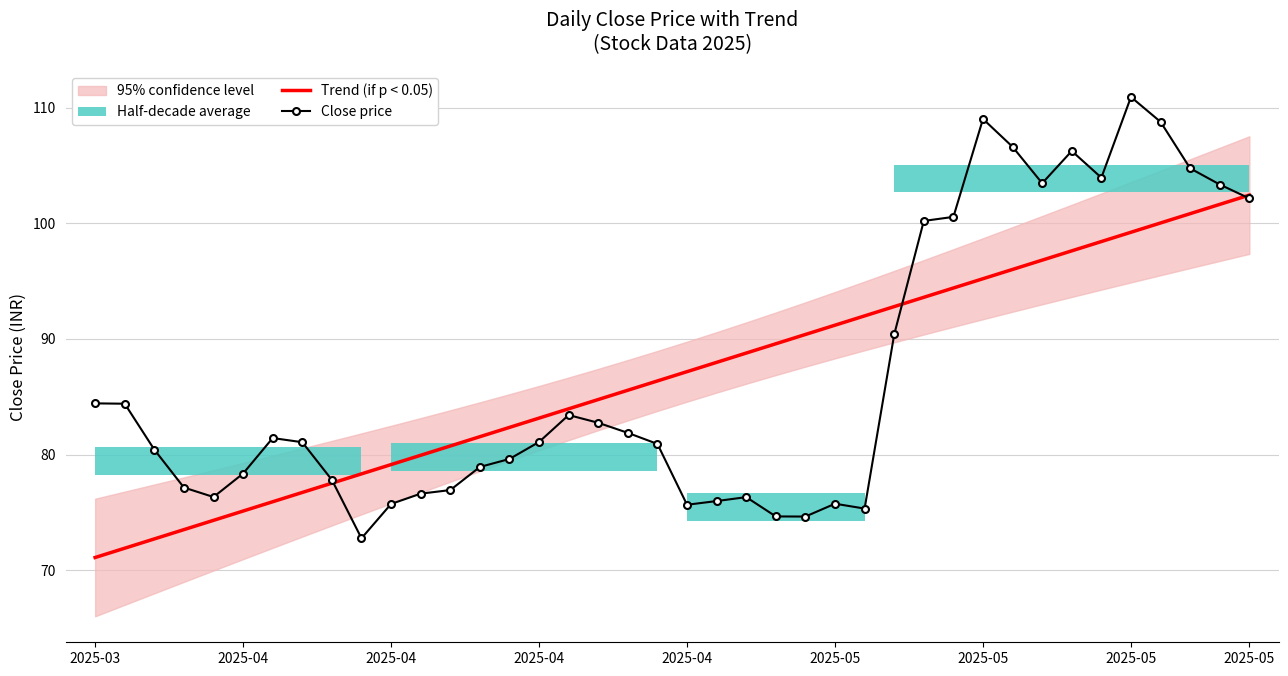

What is the lowest value of the Trend (if p < 0.05) series?

71.1